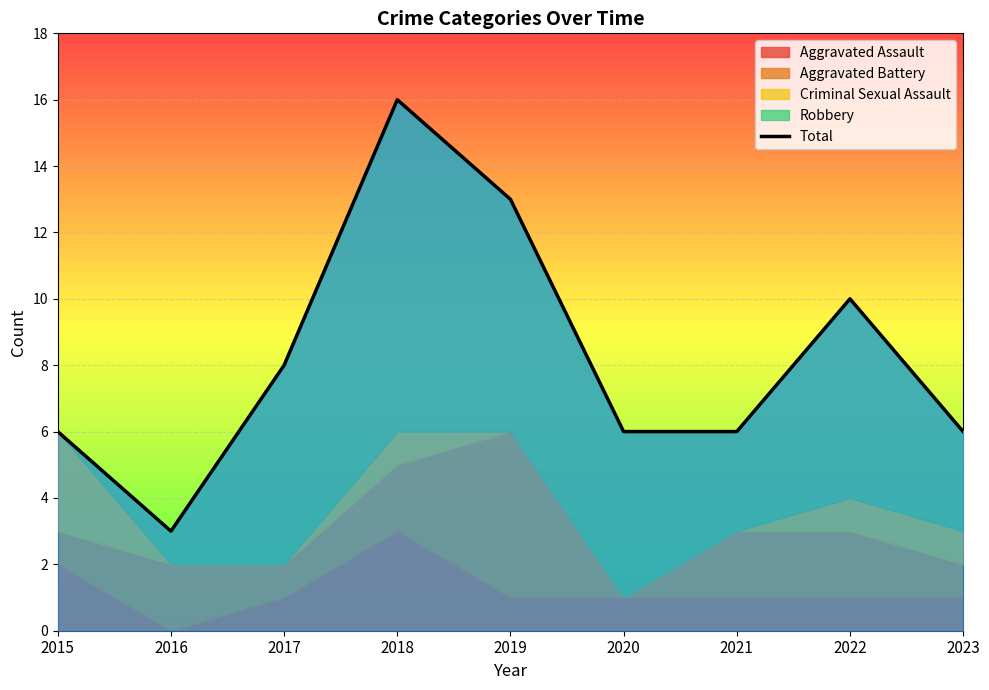

How many categories are shown in the chart?

9